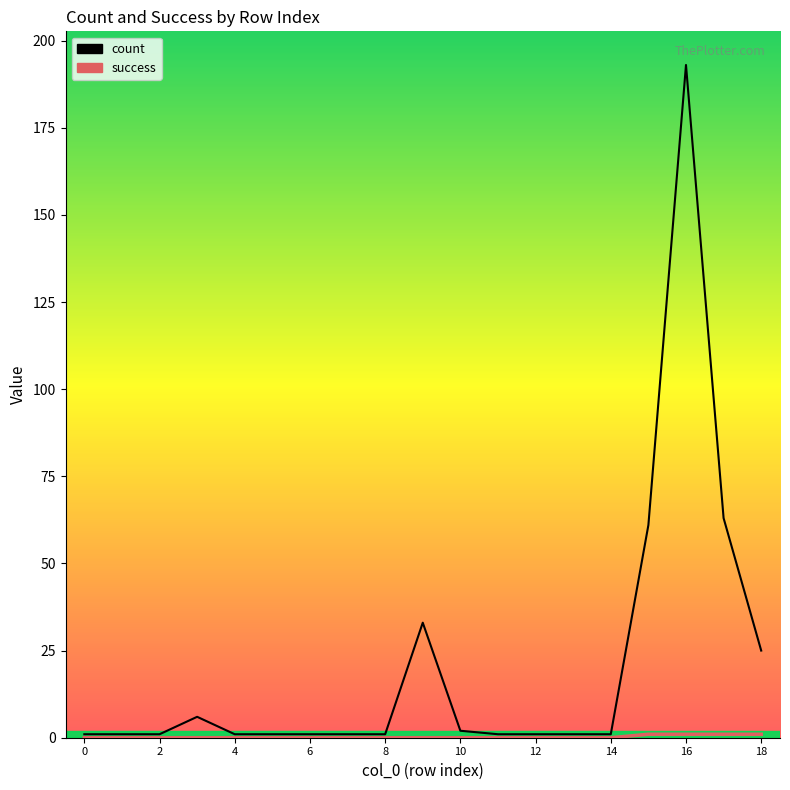

What is the greatest value displayed?

193